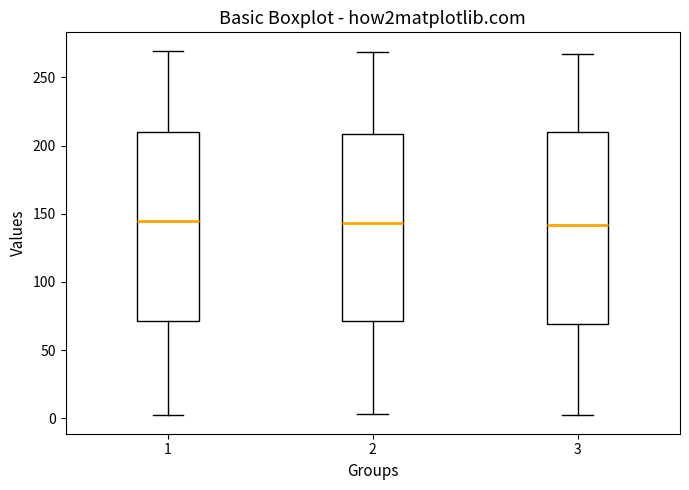

Reading left to right, transcribe this box plot: for each box, give where its median line is, the range the box spans, and where its two whiskers end, as read against the y-axis. The values are not printed on the chart, so give them approximately, as read against the axis.

1: median 145, box 70 to 210, whiskers 5 to 270
2: median 145, box 70 to 210, whiskers 5 to 270
3: median 140, box 70 to 210, whiskers 0 to 265